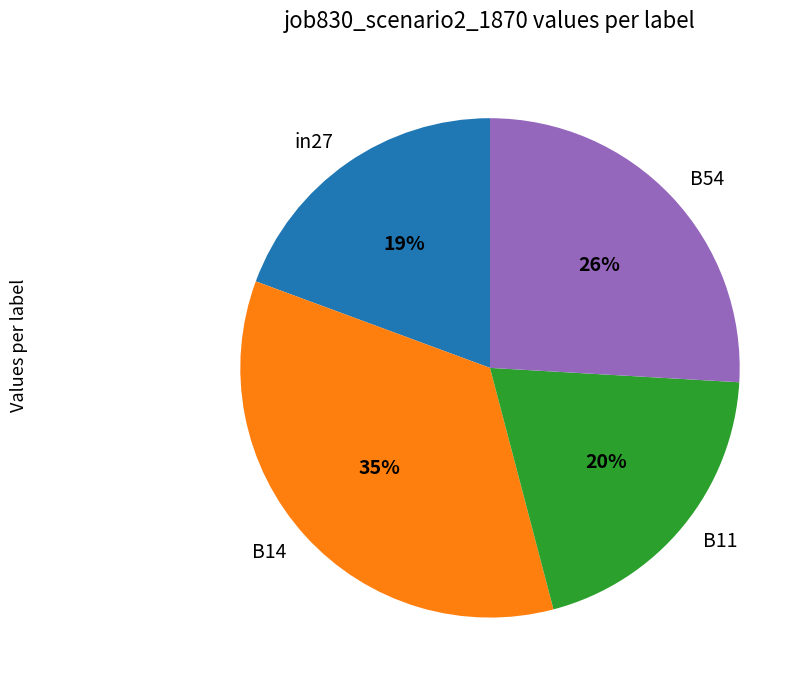

To the nearest percent, what is the combined percentage of B11 and B54?

46%